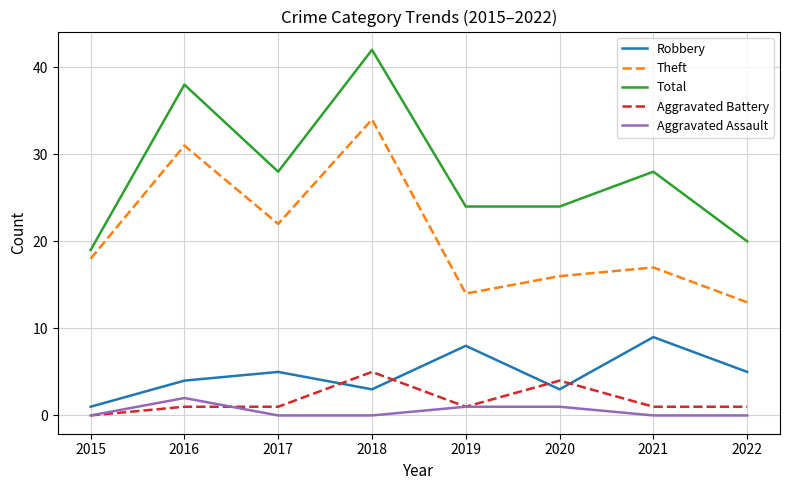

Rank the series at 2017 from highest to lowest value.

Total, Theft, Robbery, Aggravated Battery, Aggravated Assault